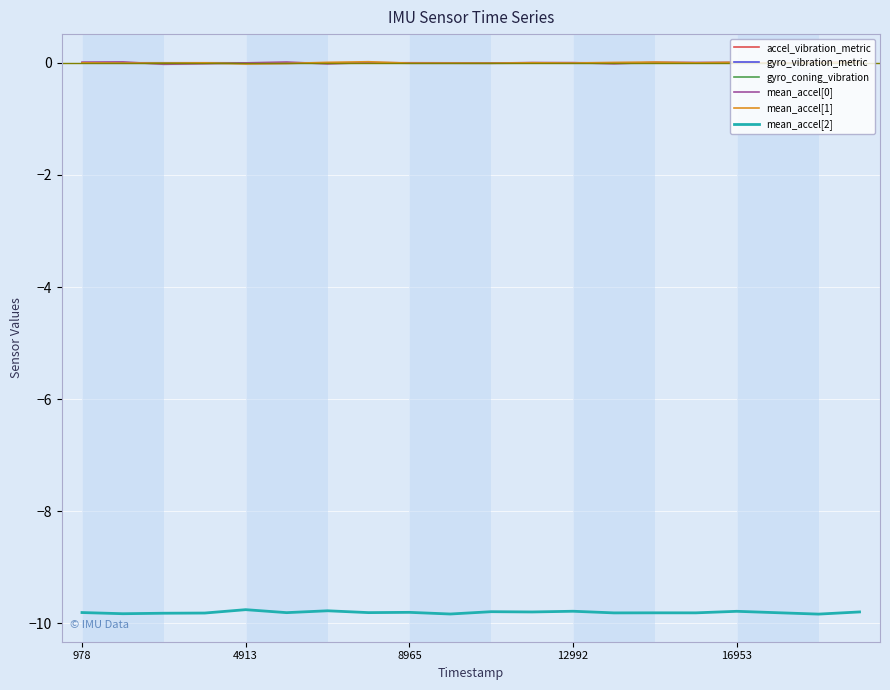

Does the chart display data point markers on the line(s)?

No